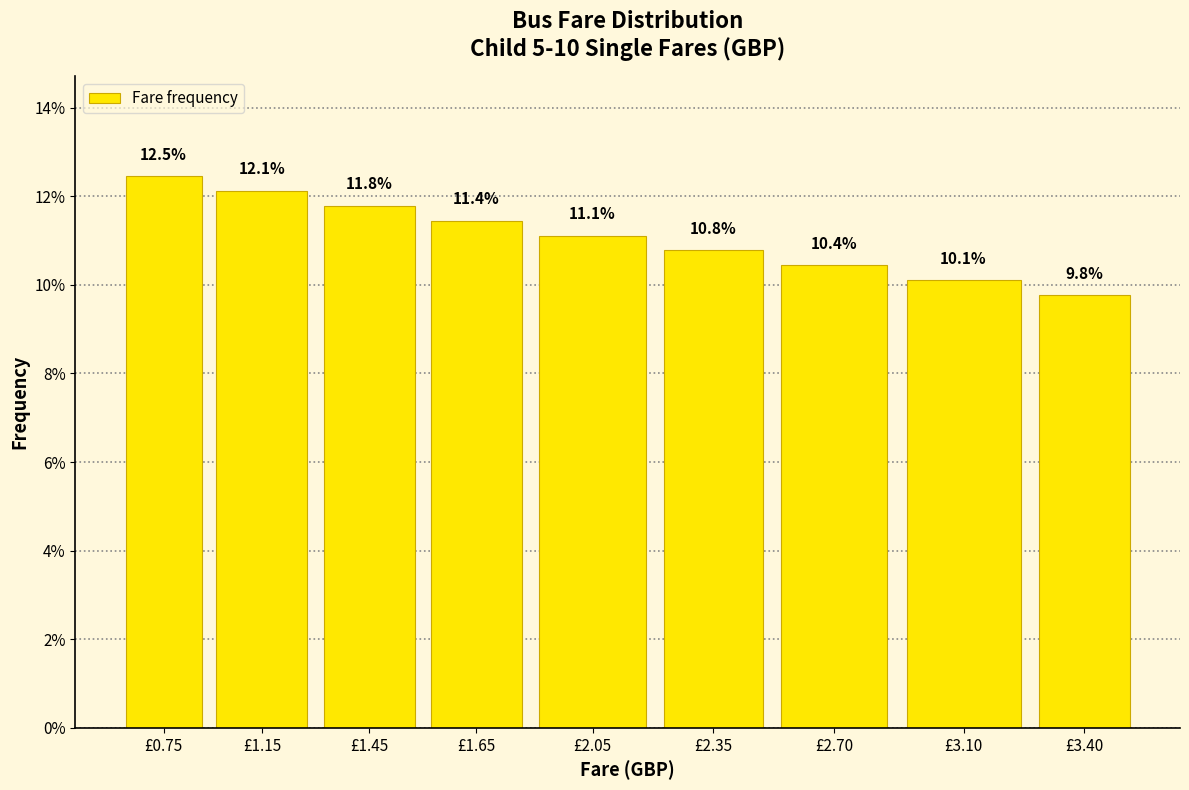

Reading left to right, list all the values displayed in this chart.

£0.75=12.5	£1.15=12.1	£1.45=11.8	£1.65=11.4	£2.05=11.1	£2.35=10.8	£2.70=10.4	£3.10=10.1	£3.40=9.8